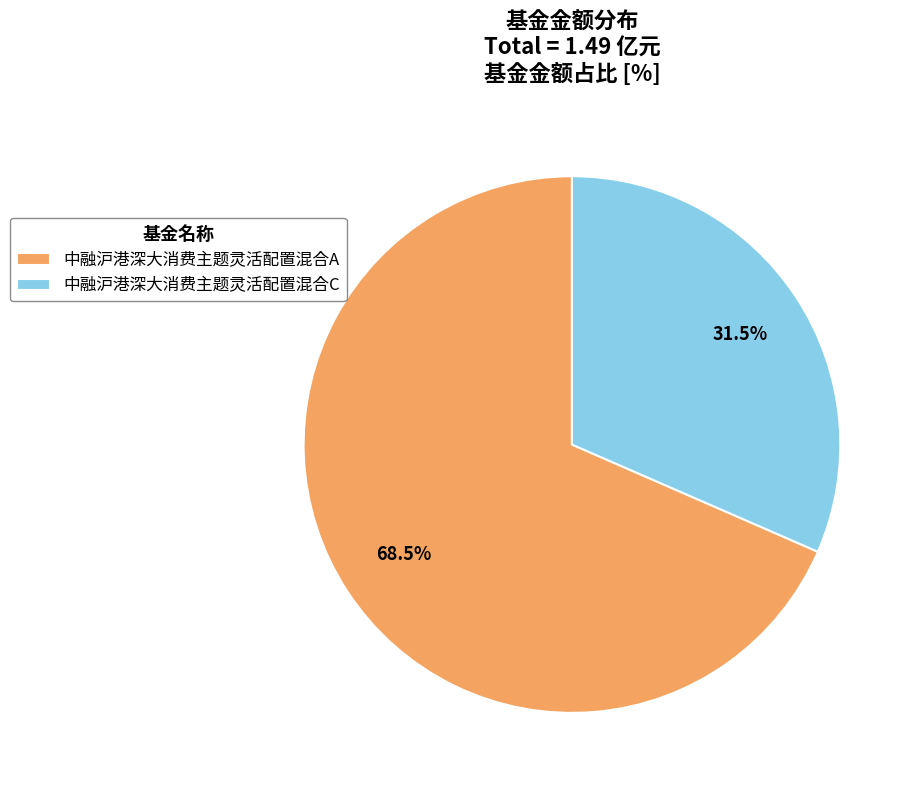

Is there any slice that represents more than half of the pie?

Yes